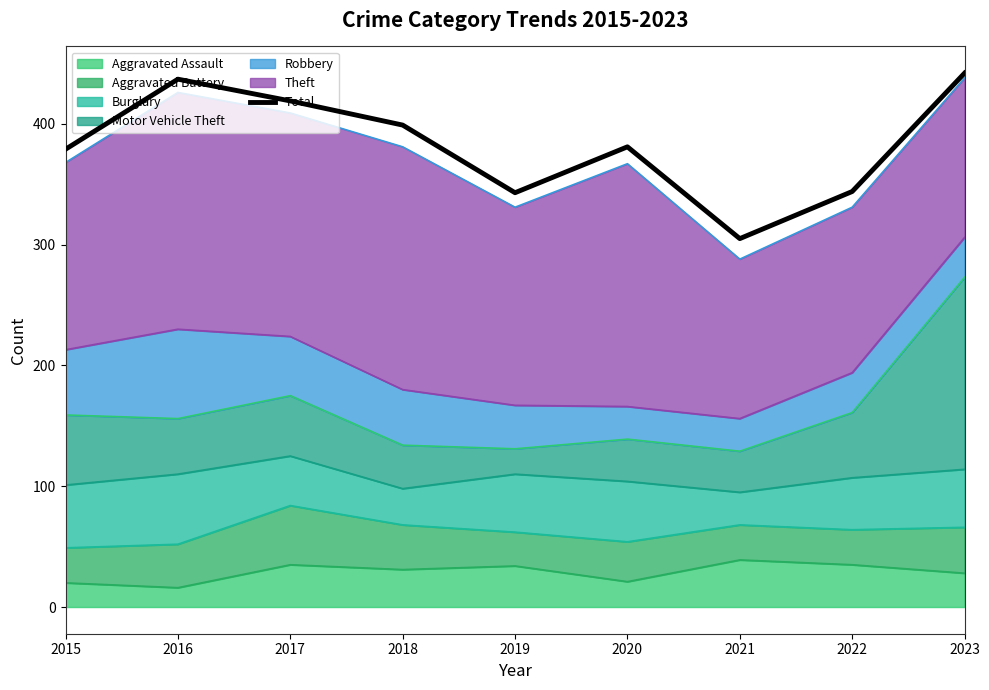

Reading left to right, list all the values displayed in this chart.

379	437	419	399	343	381	305	344	442